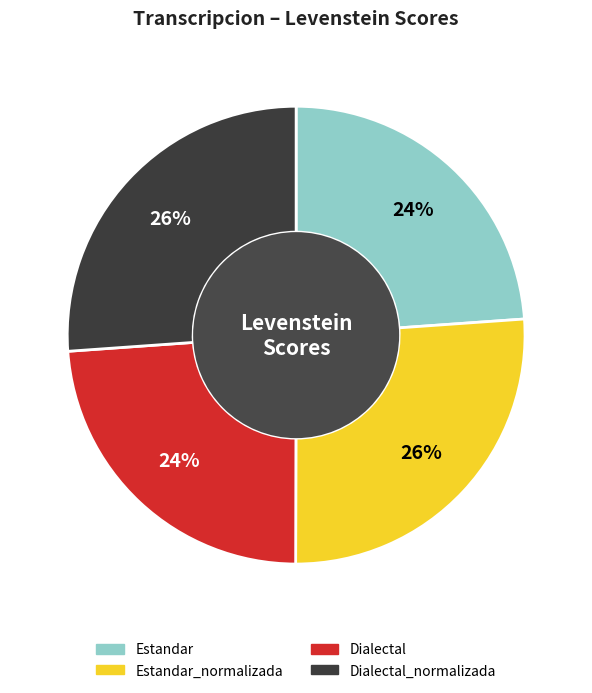

Is there any slice that represents more than half of the pie?

No